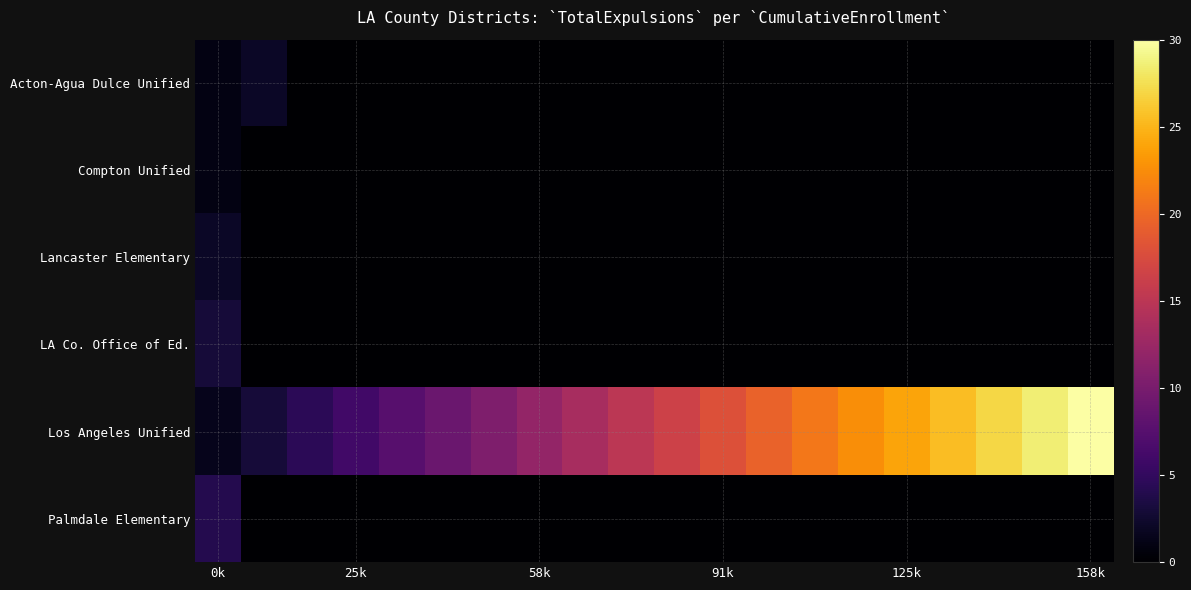

Rank the series by their maximum value, from highest to lowest.

Los Angeles Unified, Palmdale Elementary, LA Co. Office of Ed., Acton-Agua Dulce Unified, Lancaster Elementary, Compton Unified